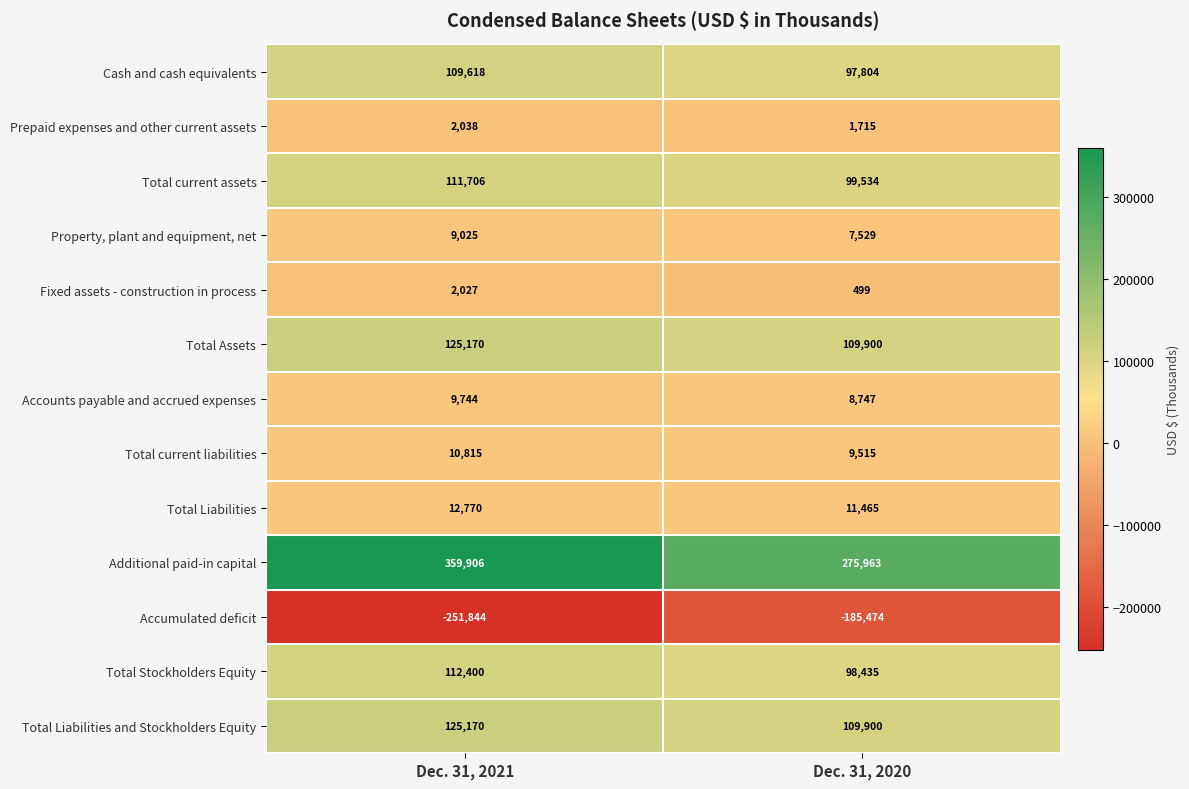

What is the minimum value shown in the chart?

-251844